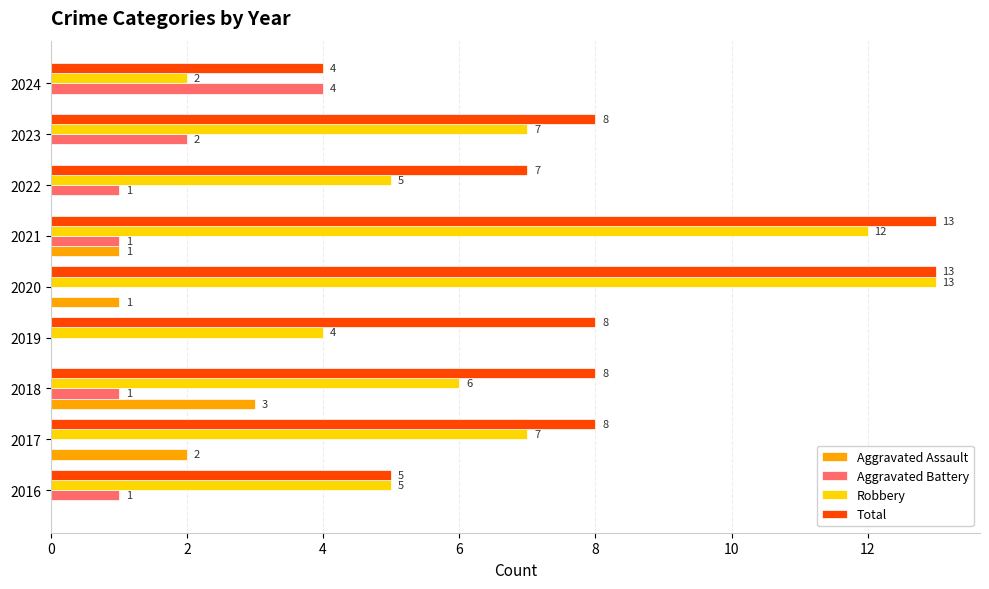

Which series changed the most between 2018 and 2020?

Robbery